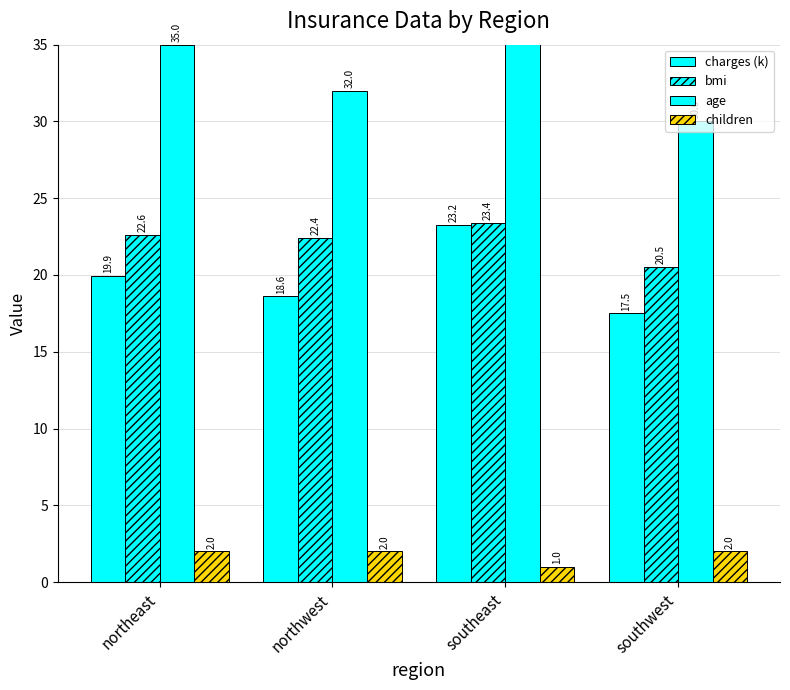

Reading left to right, list all the values displayed in this chart.

charges (k): 19.9	18.6	23.2	17.5
bmi: 22.6	22.4	23.4	20.5
age: 35.0	32.0	38.0	30.0
children: 2.0	2.0	1.0	2.0